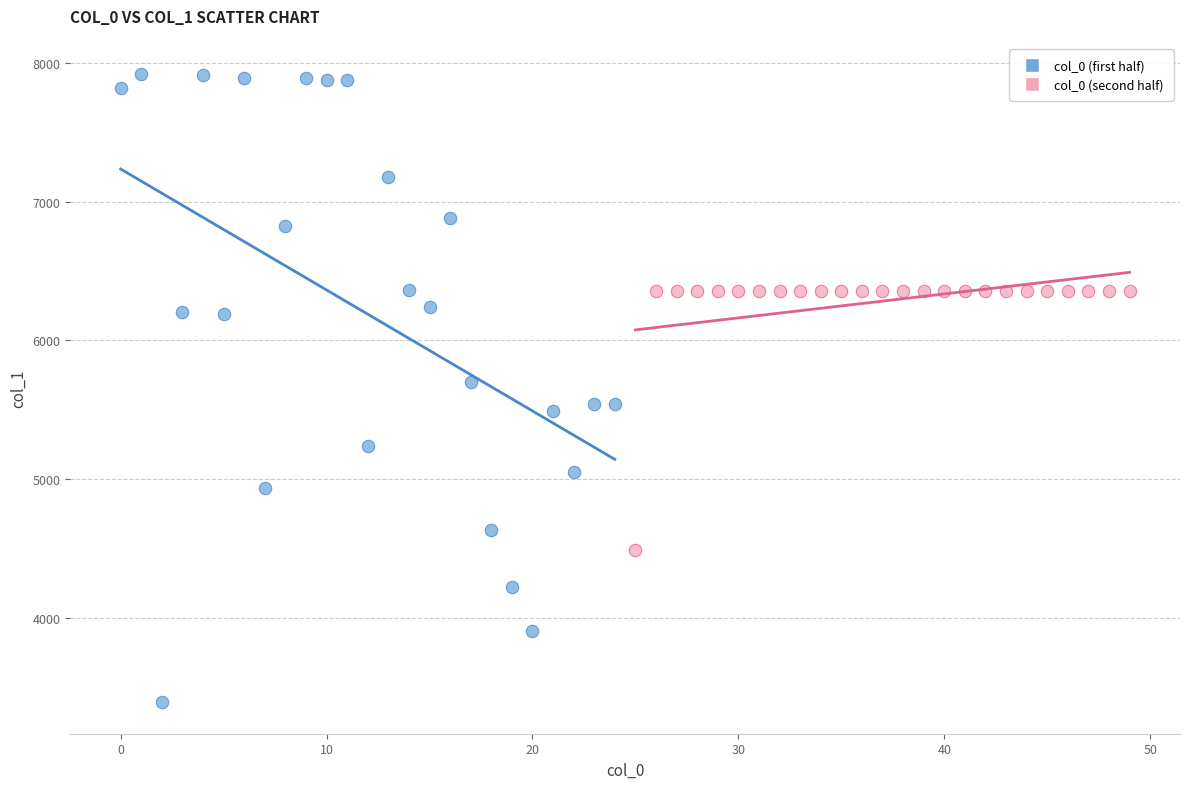

Which series has the widest spread of Y values?

col_0 (first half)